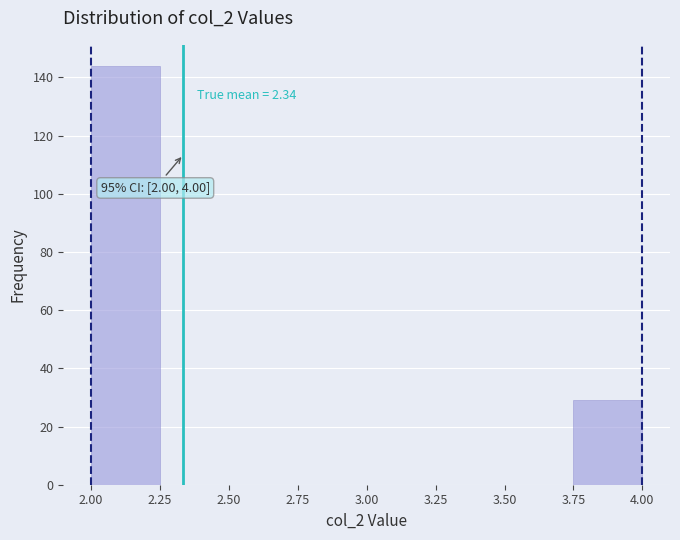

Which range on the x-axis has the tallest bar?

2.00 to 2.25